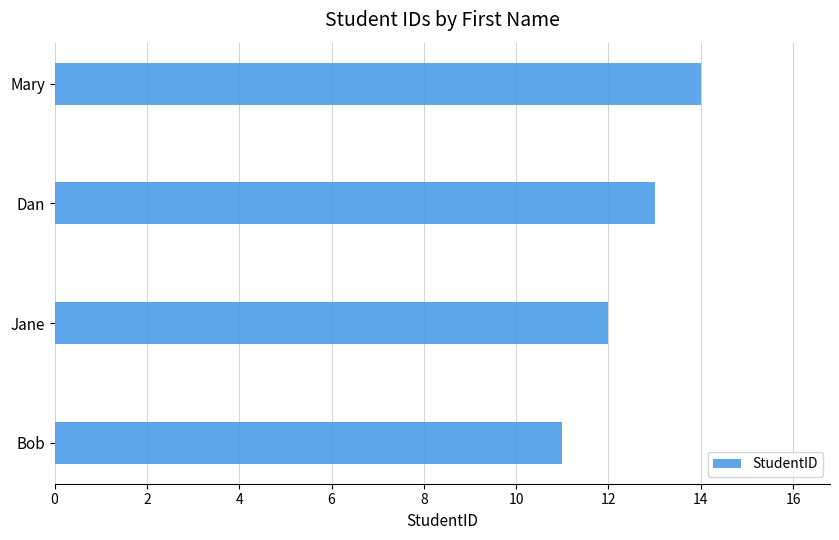

What is the smallest value displayed?

11